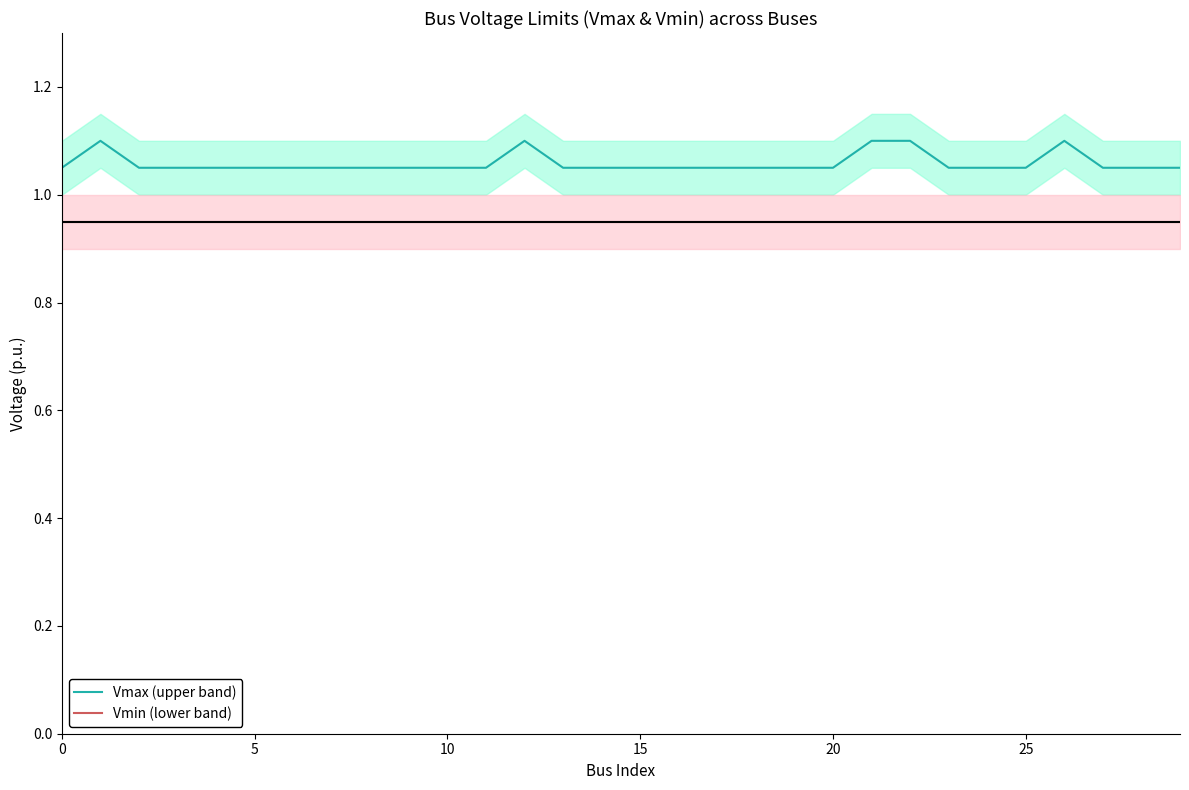

Is this an area chart (filled region under the line)?

No